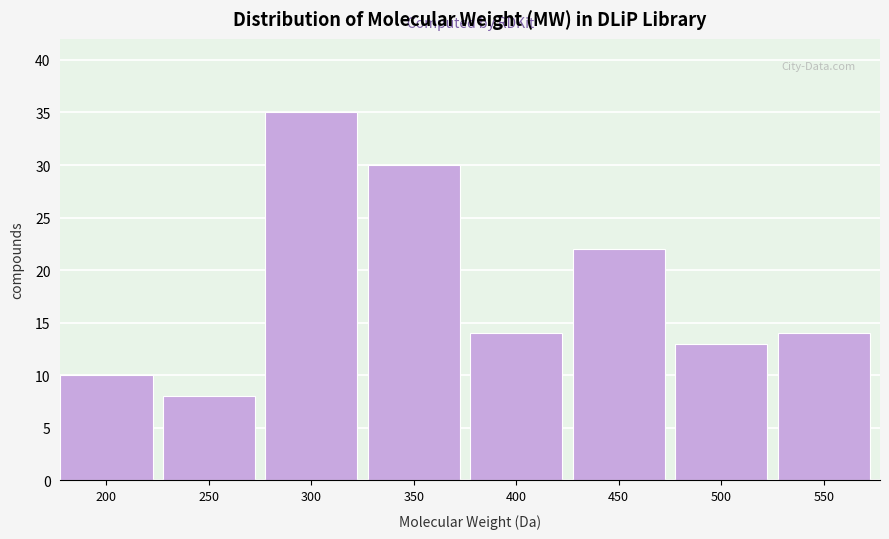

Reading left to right, extract all data points from this chart.

10	8	35	30	14	22	13	14